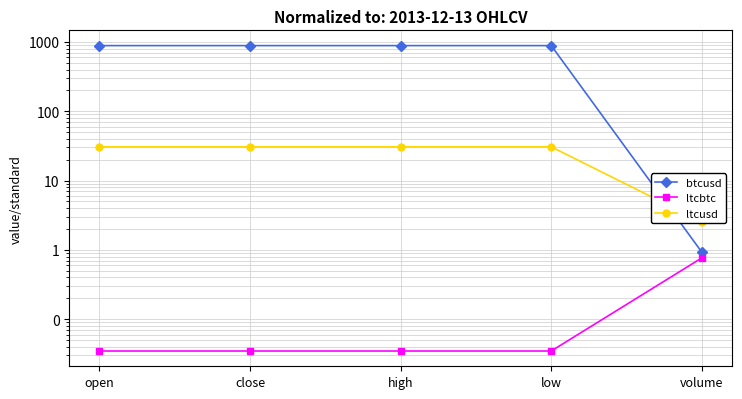

Reading left to right, what are all the values shown in this chart?

btcusd: 885.0	885.0	885.0	885.0	0.9
ltcbtc: 0.0	0.0	0.0	0.0	0.8
ltcusd: 30.6	30.6	30.6	30.6	2.5